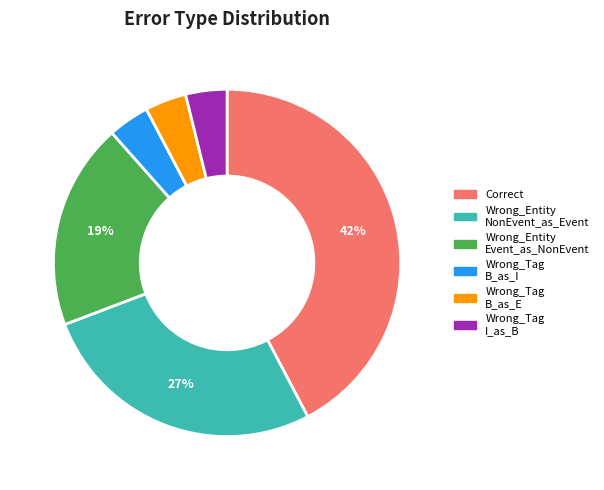

To the nearest percent, what is the average slice percentage?

17%